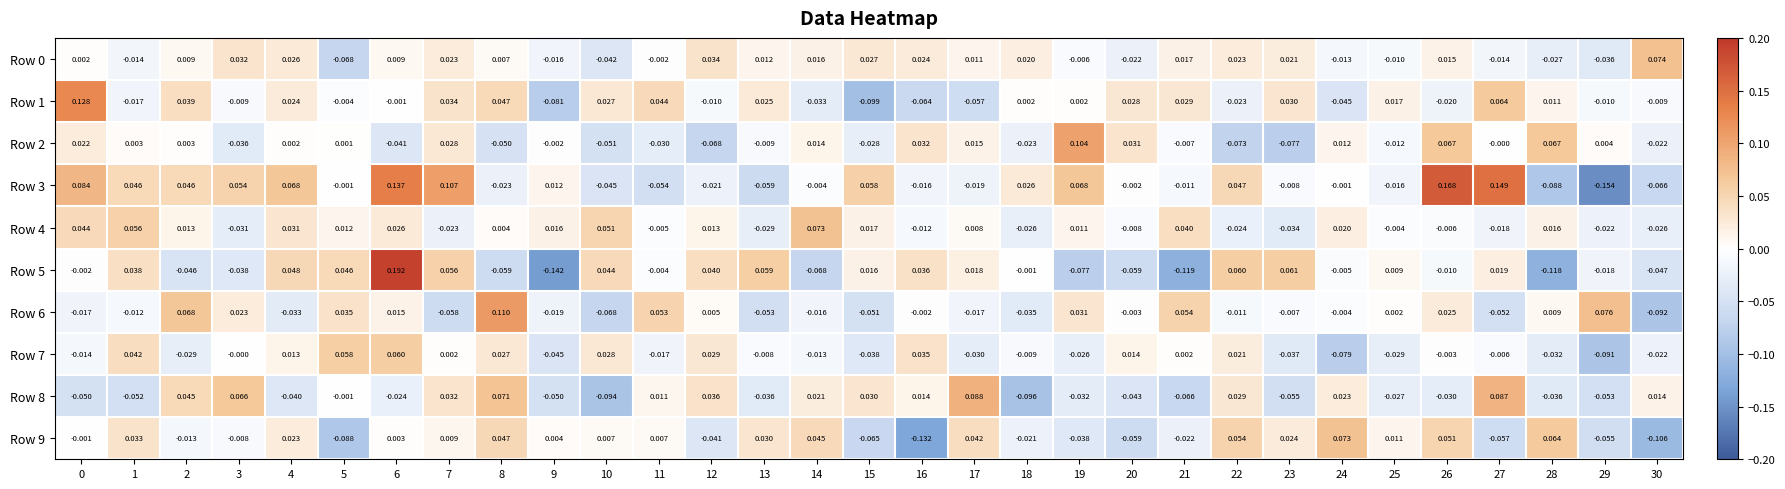

How many distinct data groups are displayed?

10